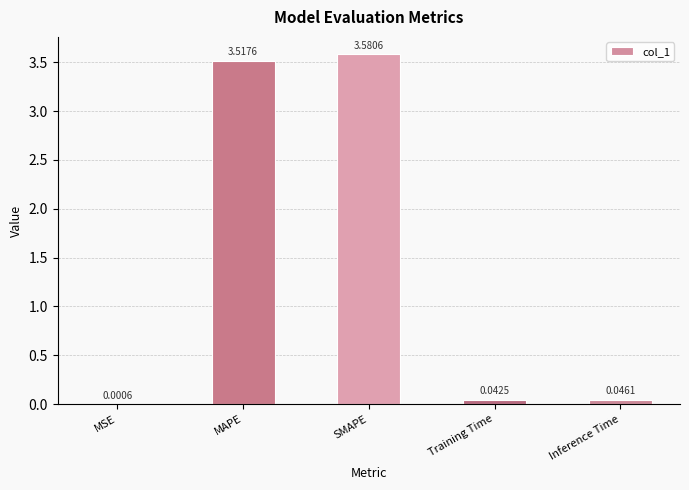

Between SMAPE and Inference Time, which is larger?

SMAPE